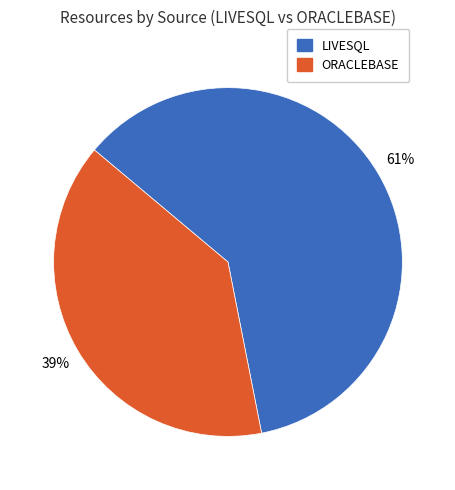

Is there any slice that represents more than half of the pie?

Yes